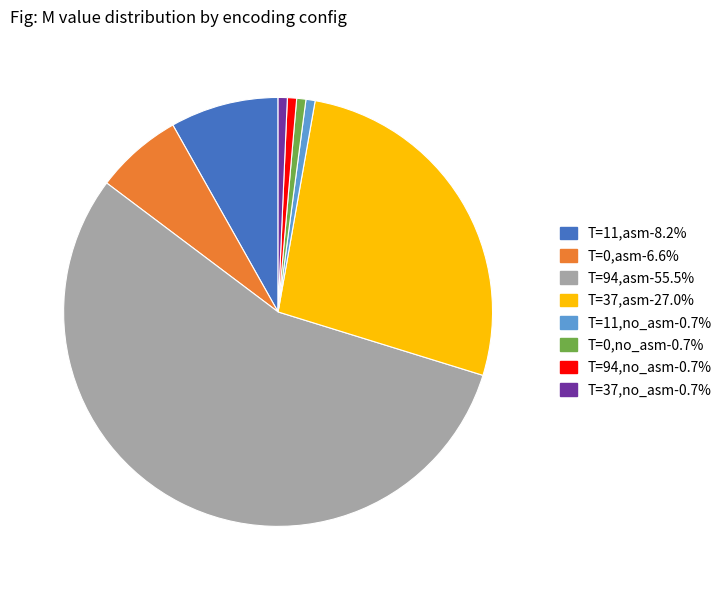

Count the number of slices in the pie.

8